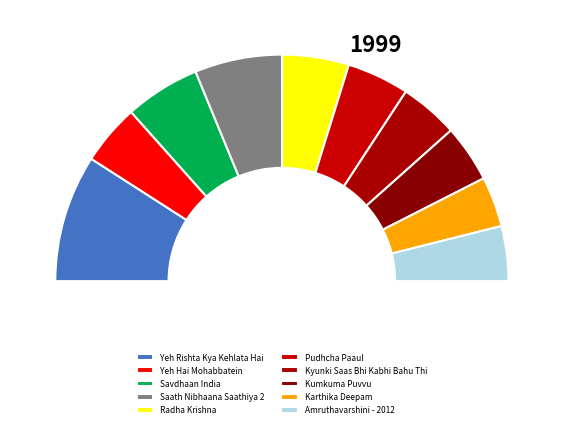

Is it true that Yeh Rishta Kya Kehlata Hai is 18% of the pie?

True